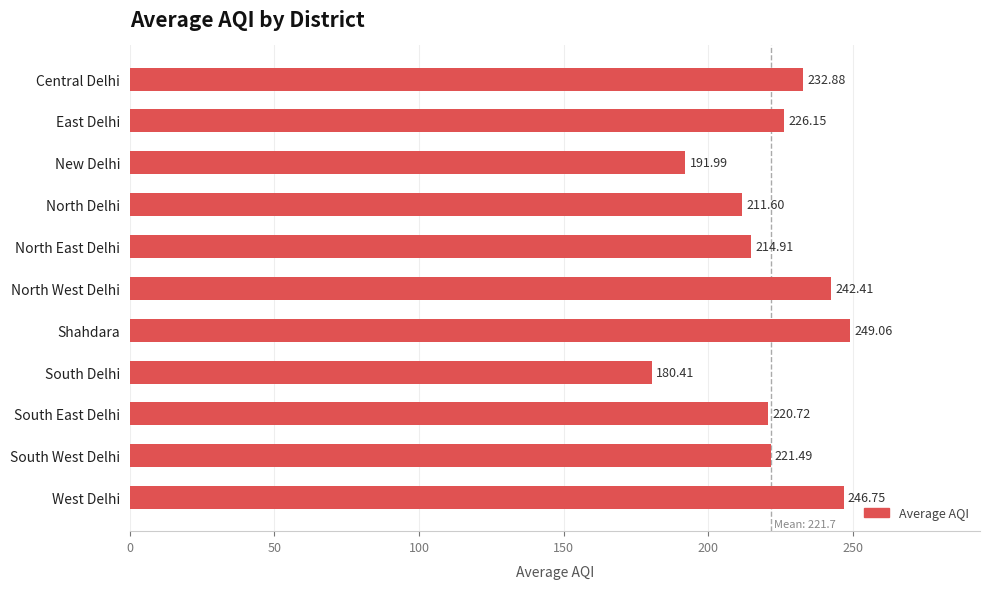

List the labels in order of value, smallest first.

South Delhi, New Delhi, North Delhi, North East Delhi, South East Delhi, South West Delhi, East Delhi, Central Delhi, North West Delhi, West Delhi, Shahdara